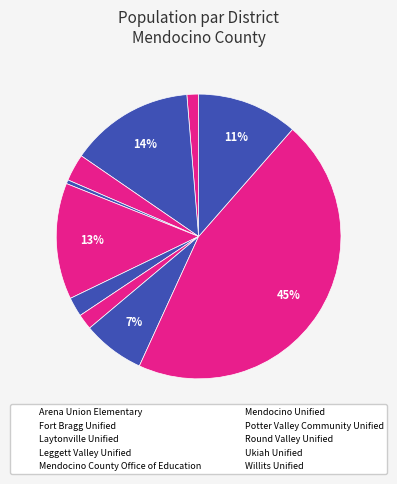

Which category has the biggest portion of the pie?

Ukiah Unified